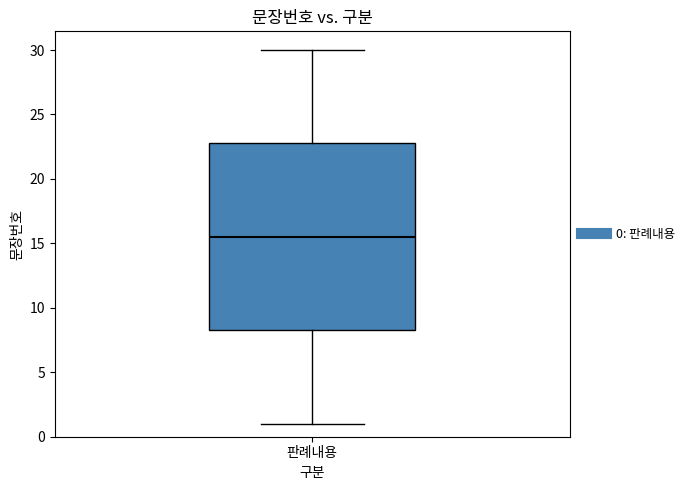

Transcribe this box plot: give where the median line is, the range the box spans, and where the two whiskers end, as read against the y-axis. The values are not printed on the chart, so give them approximately, as read against the axis.

median 15.5, box 8.5 to 23.0, whiskers 1.0 to 30.0